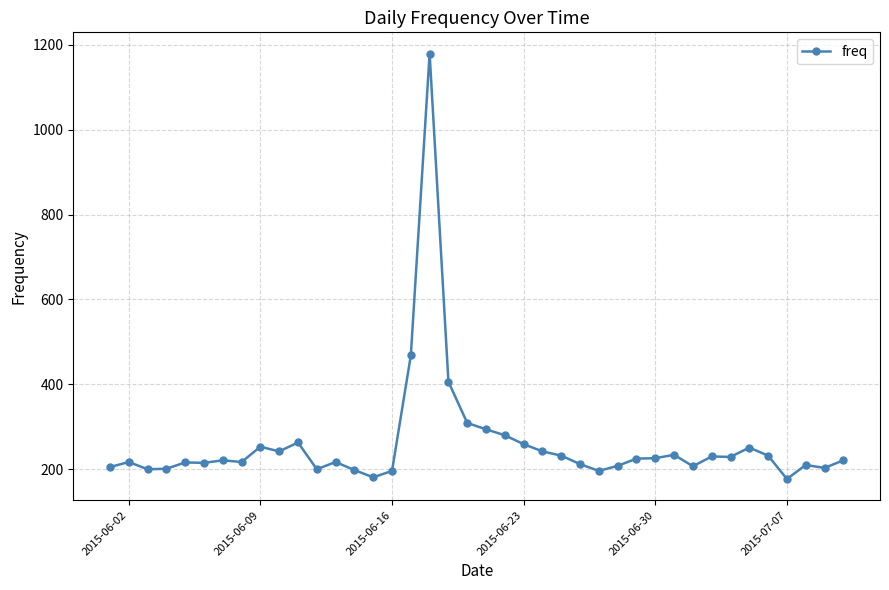

What is the difference between the second highest and minimum values?

291